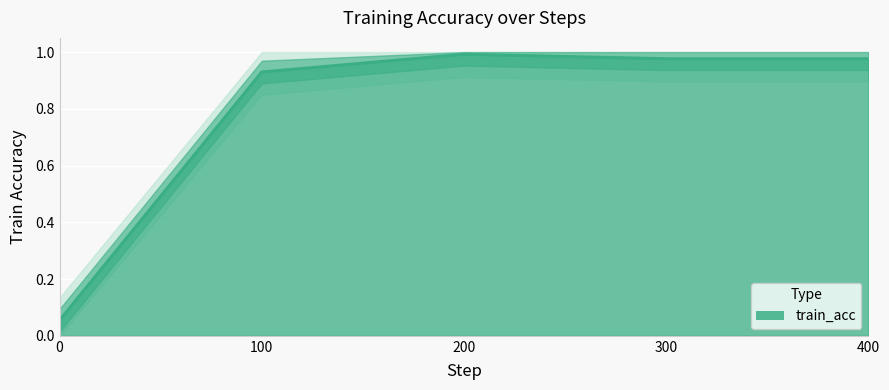

List the labels in order of value, largest first.

200, 300, 400, 100, 0